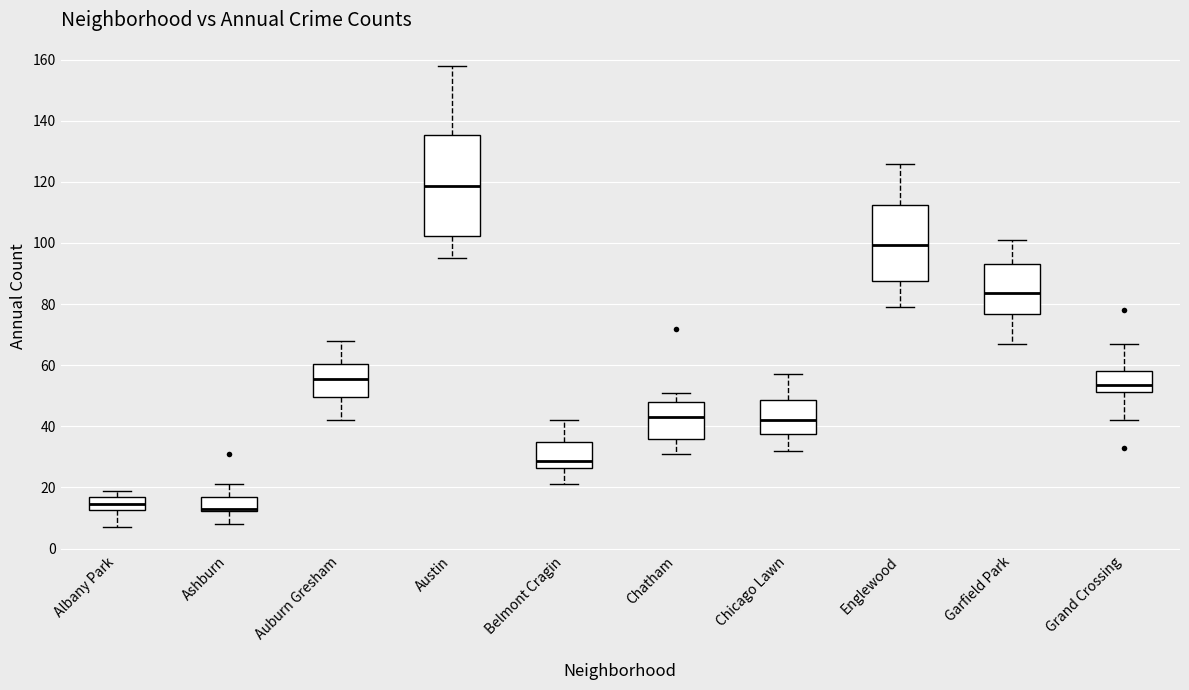

Comparing the boxes themselves (not the whiskers), which one is the tallest?

Austin